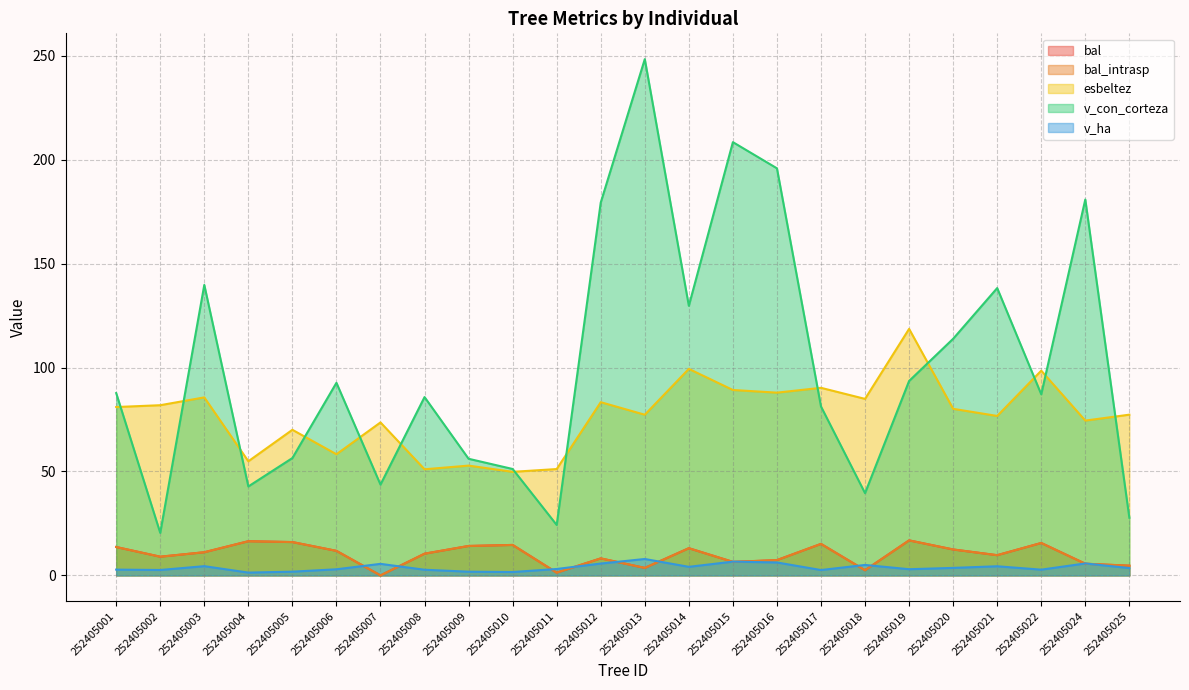

Is it true that v_con_corteza equals 92.7 at 252405006?

True